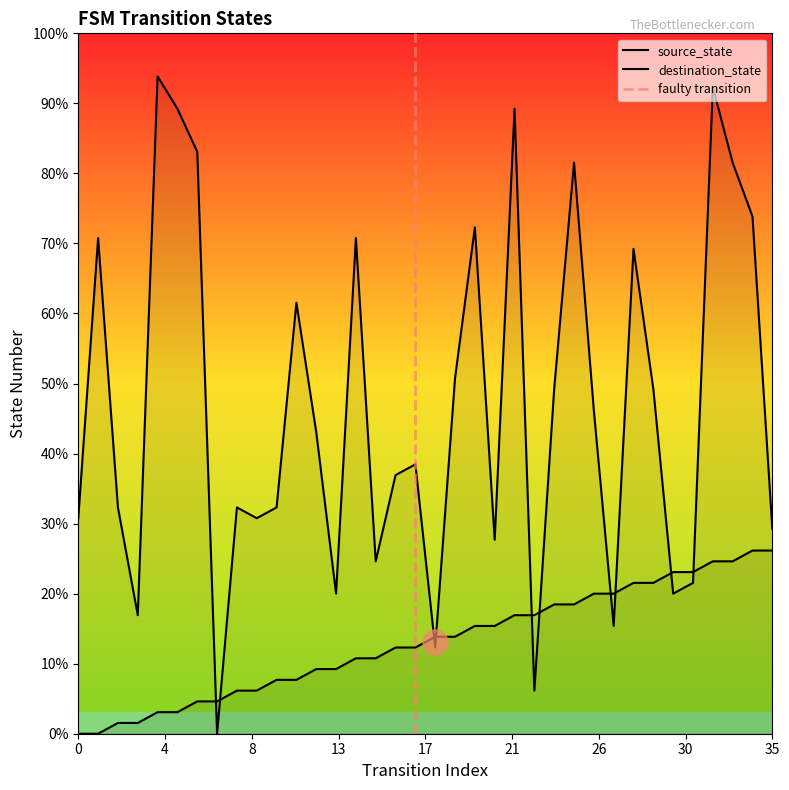

How many distinct data groups are displayed?

2